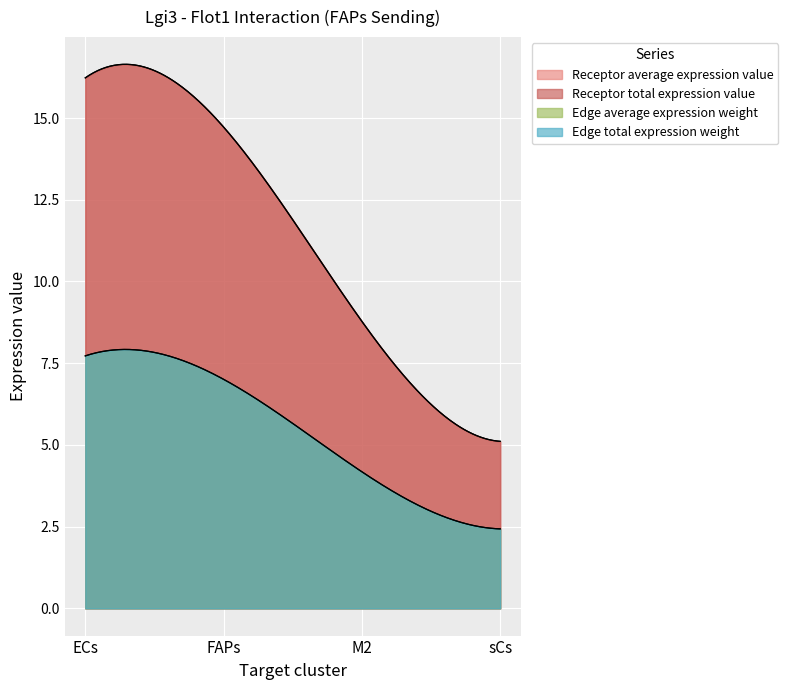

How many lines are shown in the chart?

4